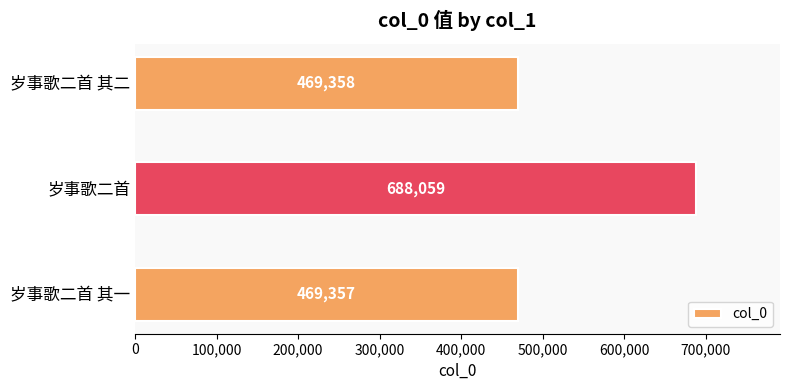

What is the change in value from 岁事歌二首 to 岁事歌二首 其二?

-218701